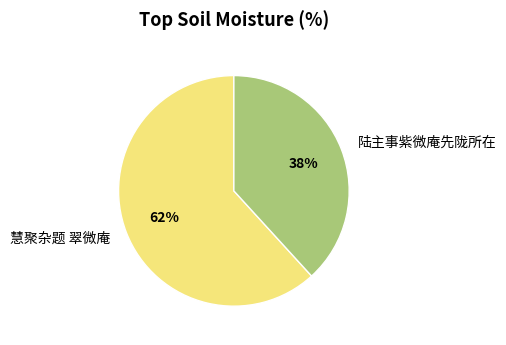

To the nearest percent, what is the average slice percentage?

50%